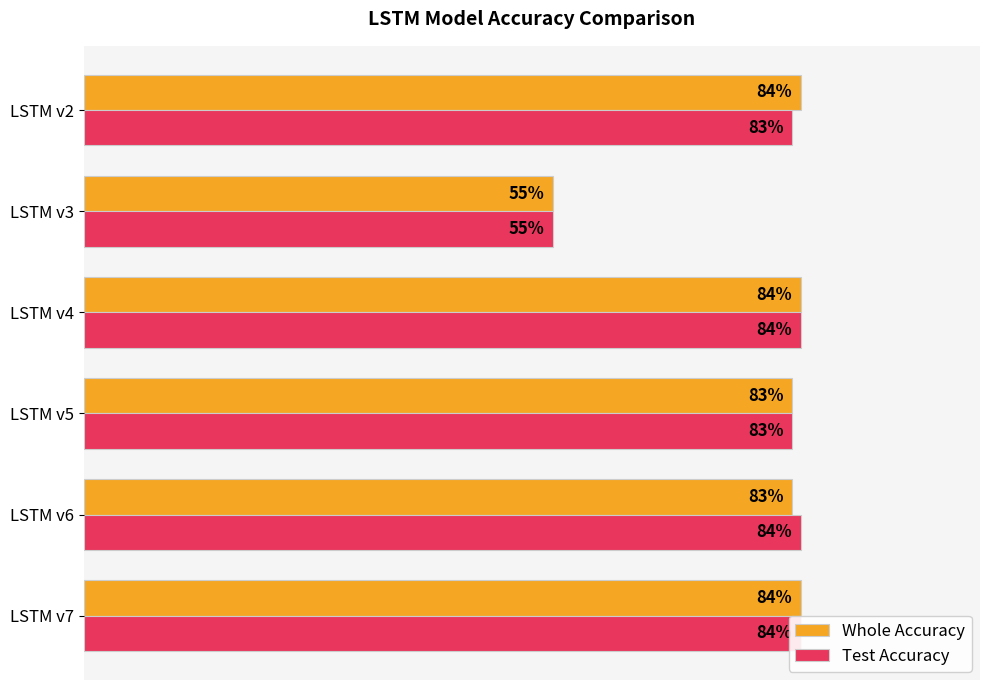

How many bars are there in each group?

2